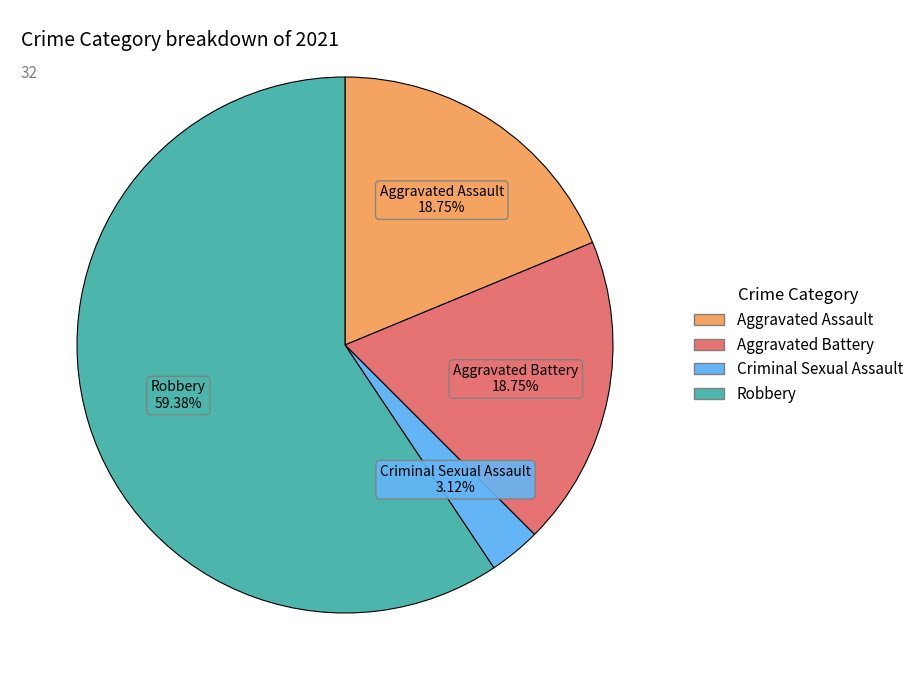

Is there a majority slice in this chart?

Yes